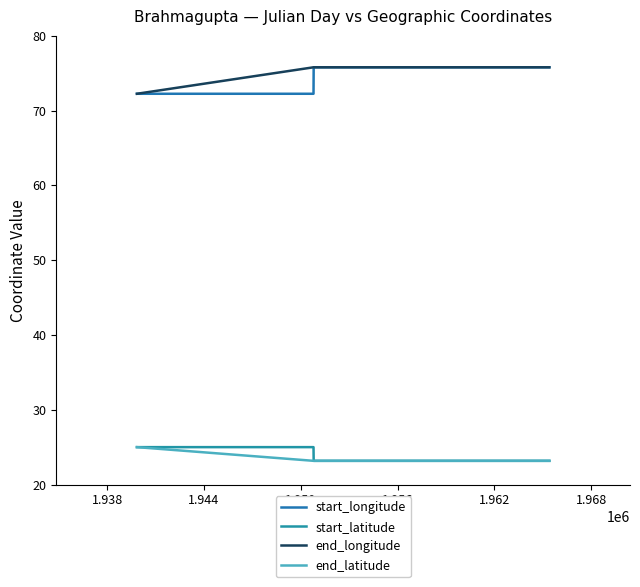

True or false: end_longitude and start_latitude intersect in this chart.

False